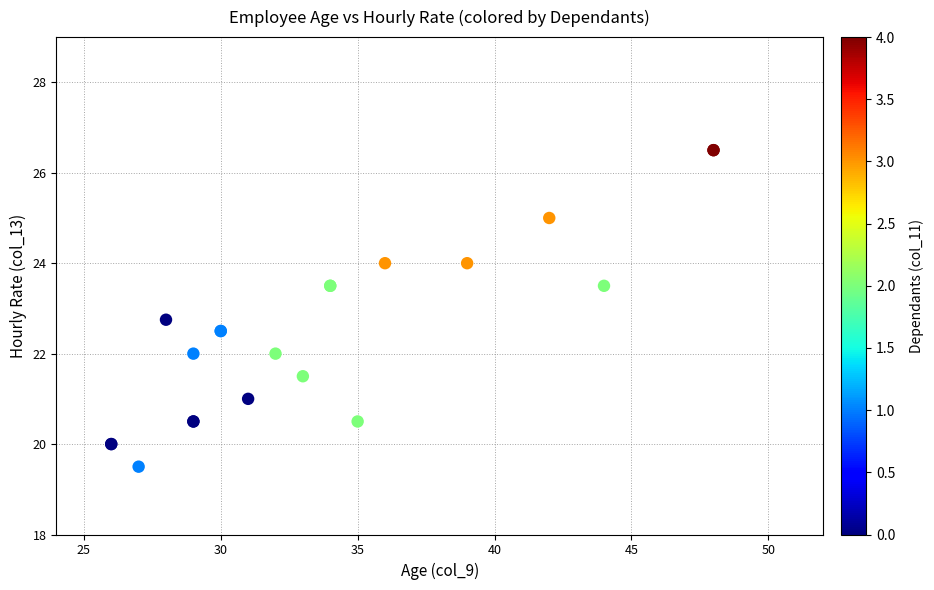

What Y value in the scatter plot is closest to 23?

22.8